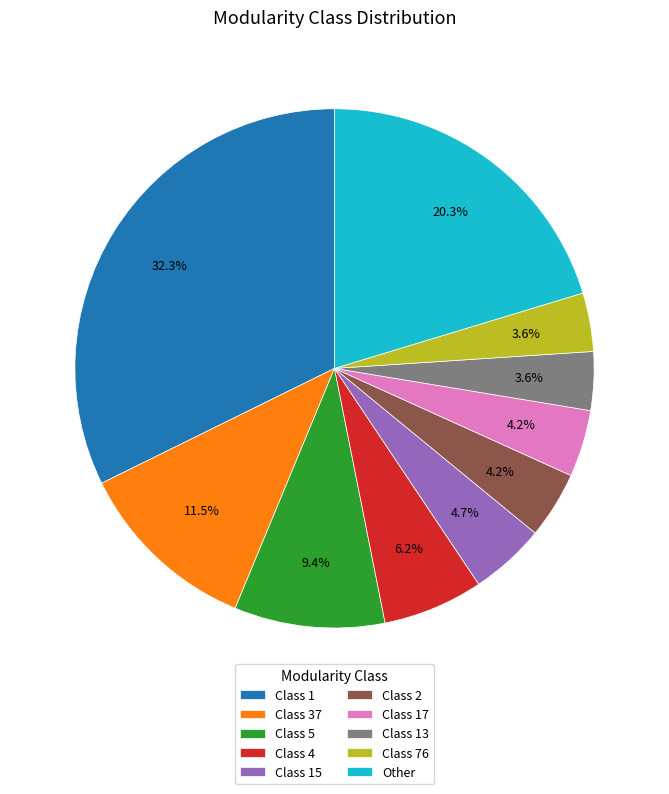

To the nearest percent, what is the average slice percentage?

10%